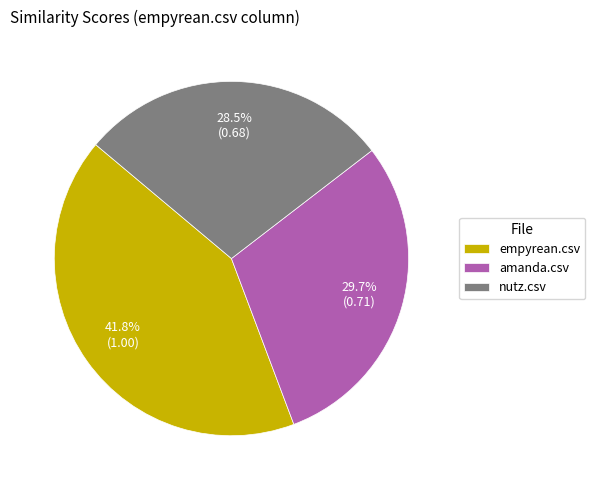

How much of the chart is everything except amanda.csv?

70.3%